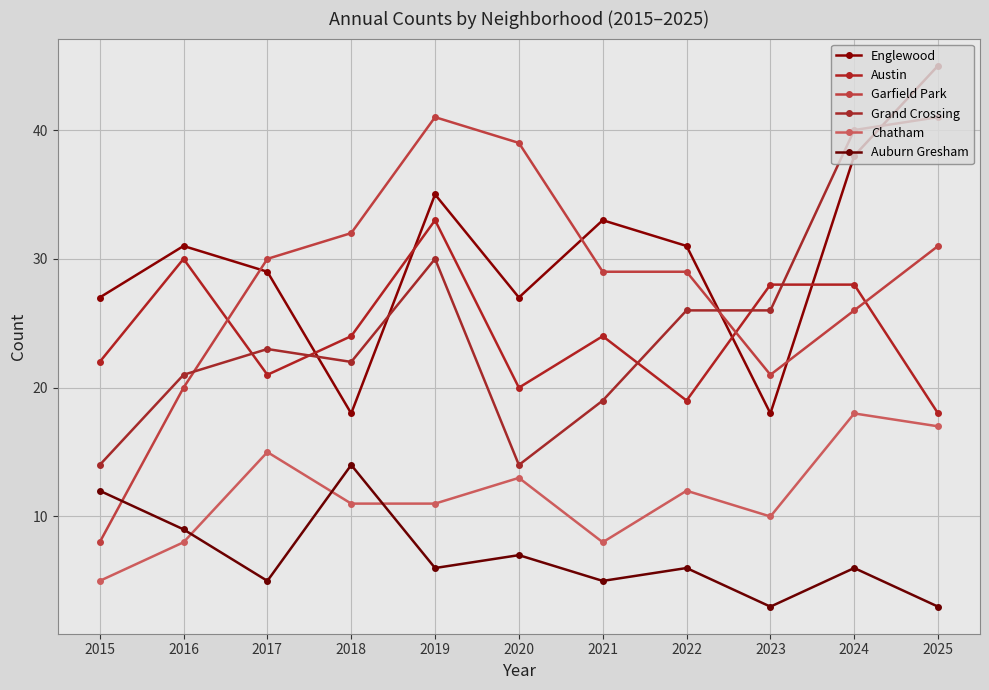

What is the minimum value shown in the chart?

3